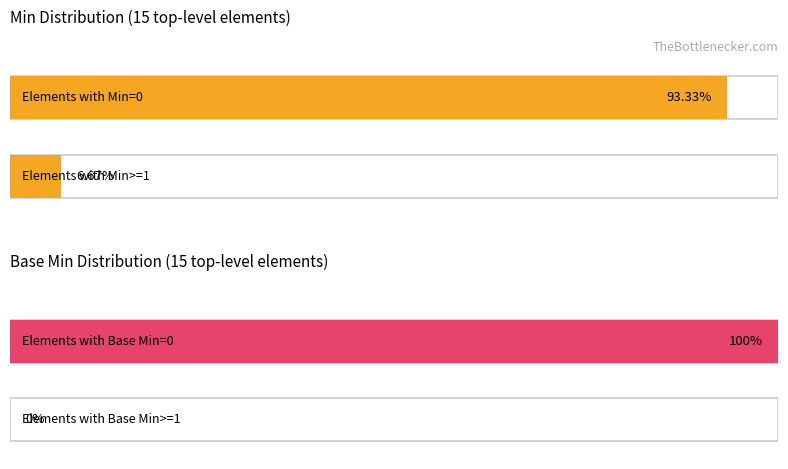

Are the bars grouped side by side (vs. stacked)?

Yes